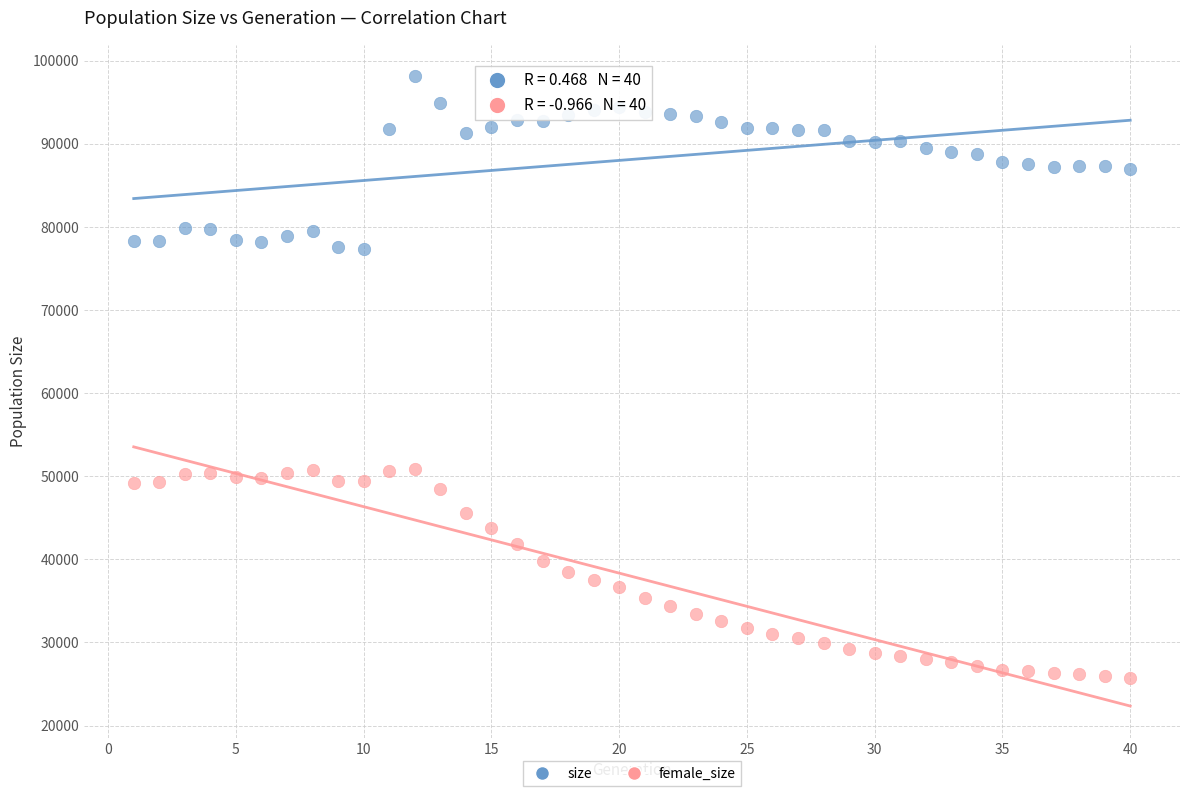

What is the X range (max minus min) for the scatter plot?

39